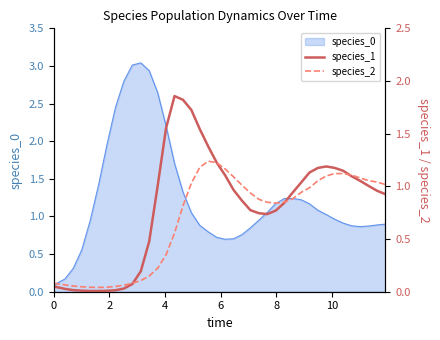

Does the chart display data point markers on the line(s)?

No